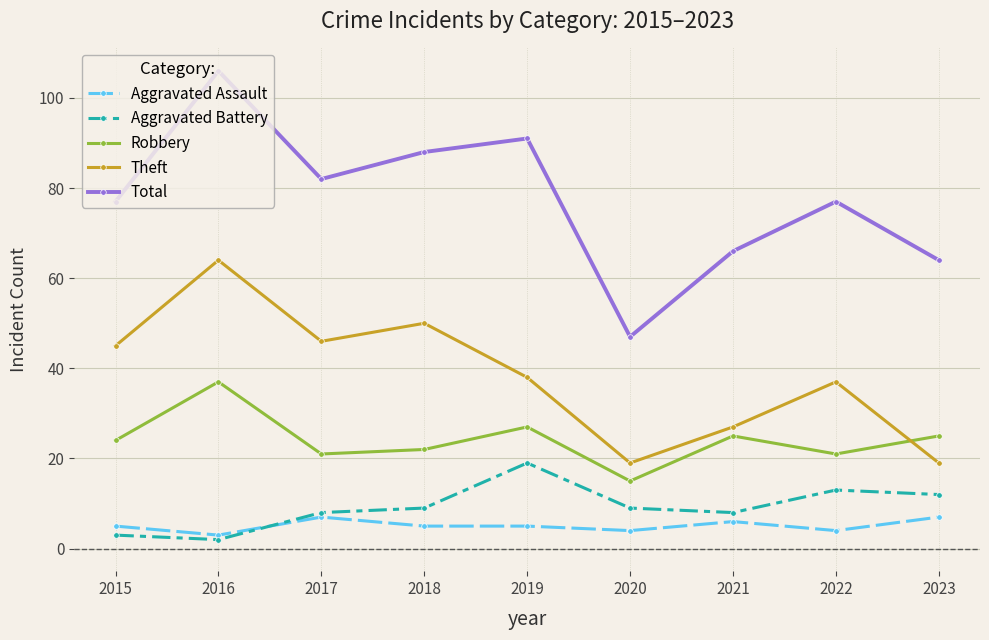

Is the value of Robbery at 2018 greater than the value of Total at 2015?

No